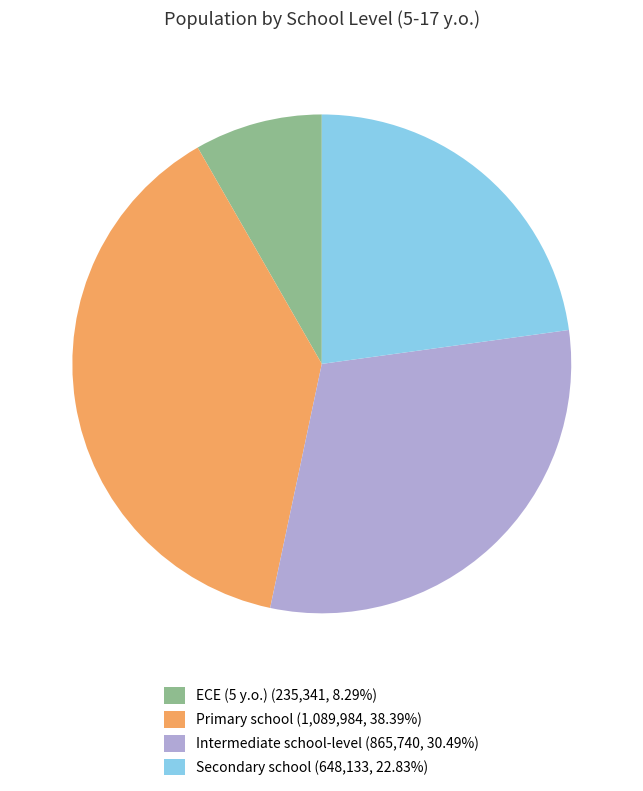

Is the sum of Primary school (1,089,984, 38.39%) and ECE (5 y.o.) (235,341, 8.29%) greater than half?

No